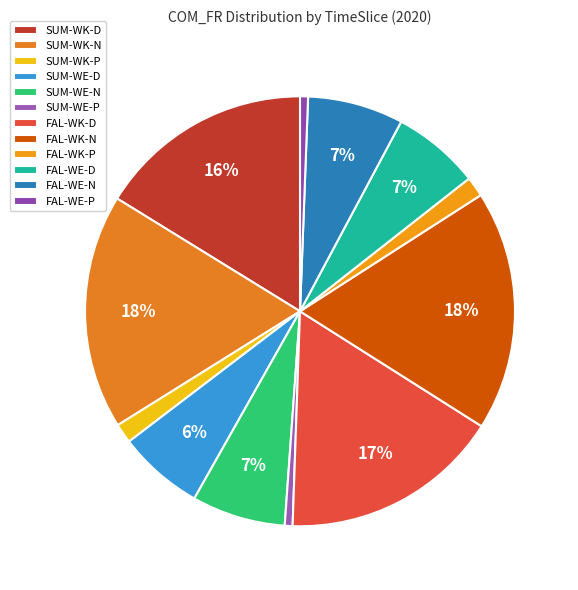

To the nearest percent, what is the combined percentage of SUM-WE-D and SUM-WK-D?

23%